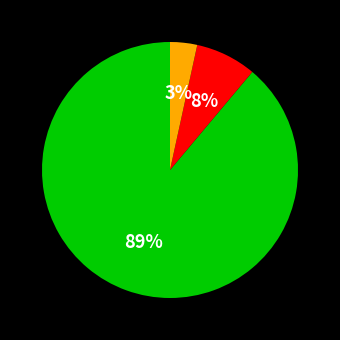

To the nearest percent, what is the average slice percentage?

33%